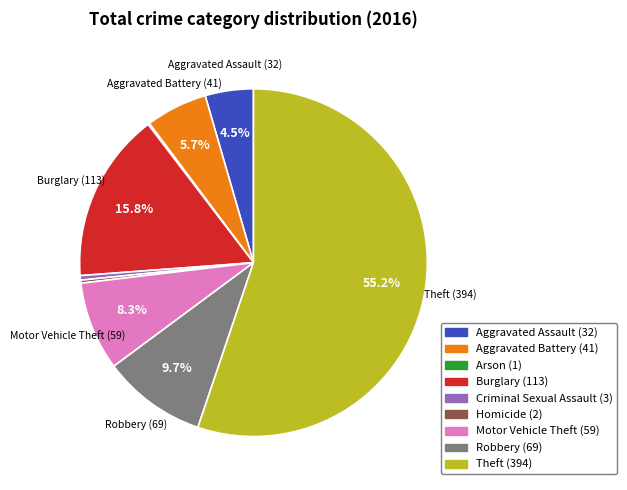

Is it true that Robbery is 10% of the pie?

True